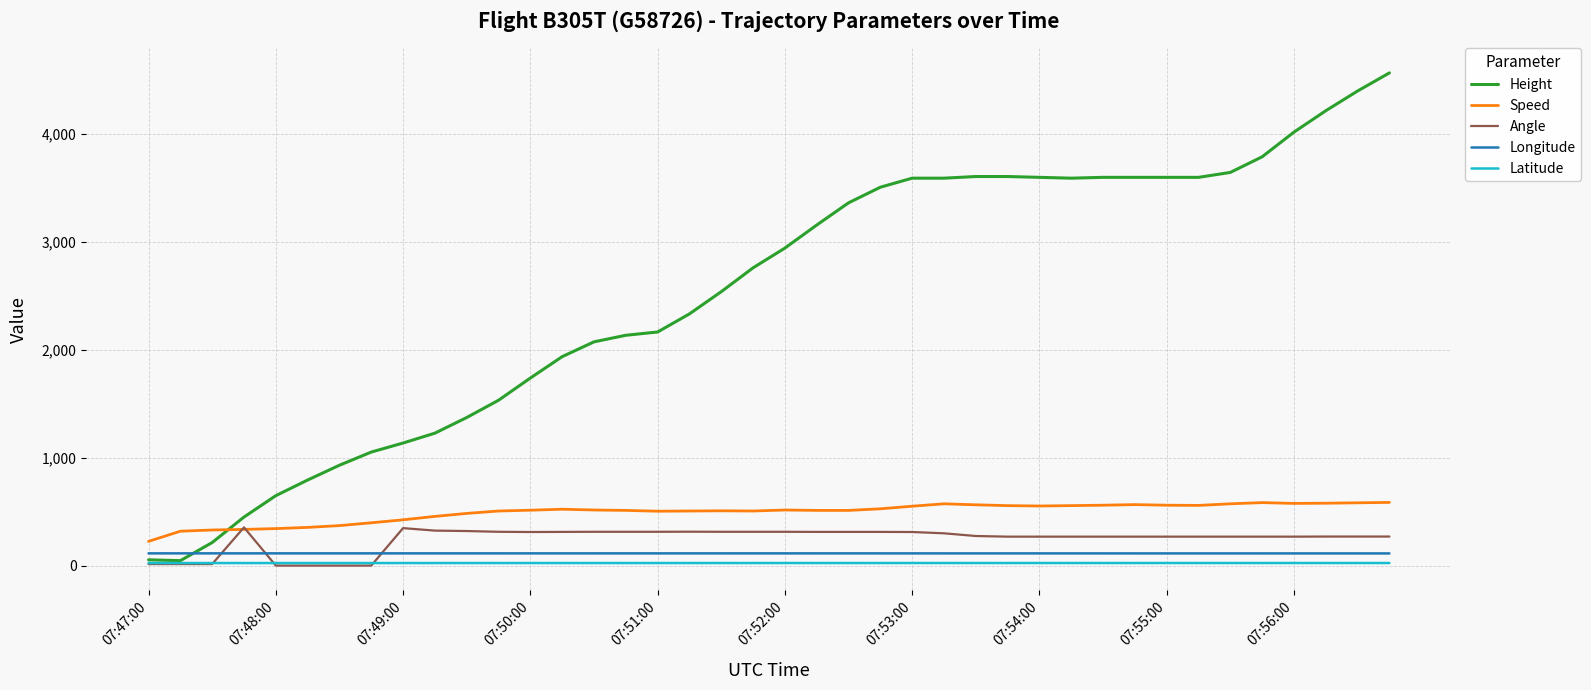

Which series has the widest spread of values?

Height